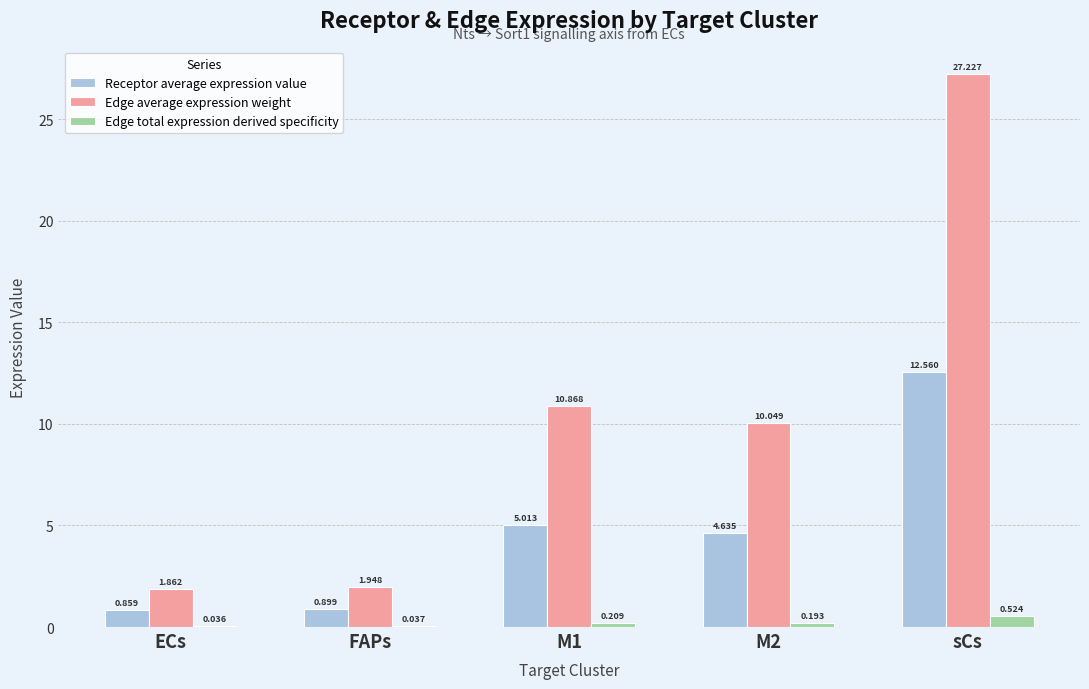

At which category is the sum across all series the highest?

sCs